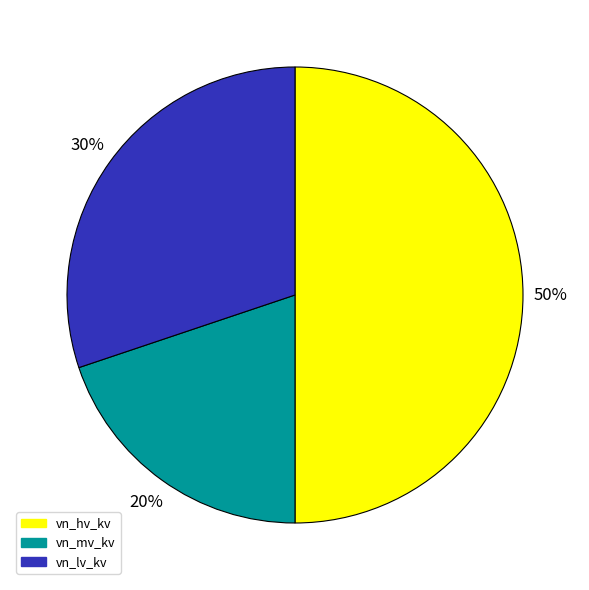

To the nearest percent, what is the average slice percentage?

33%